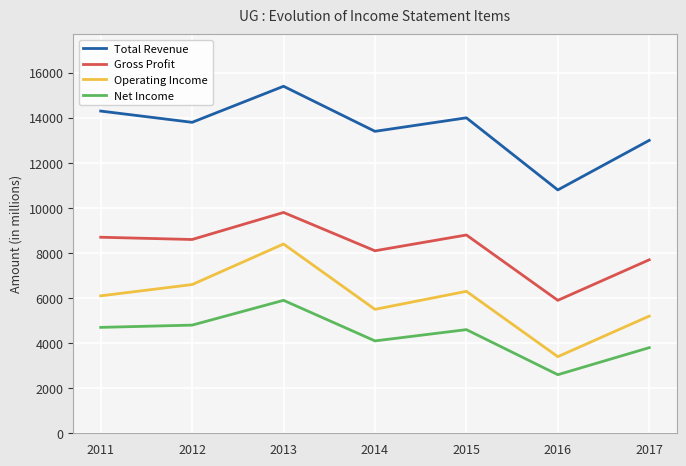

What is the lowest value of the Operating Income series?

3400